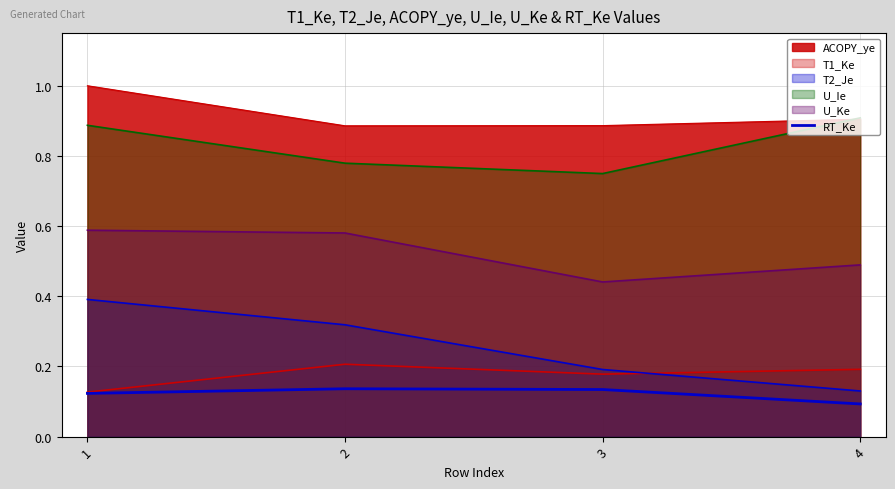

How many lines are shown in the chart?

6